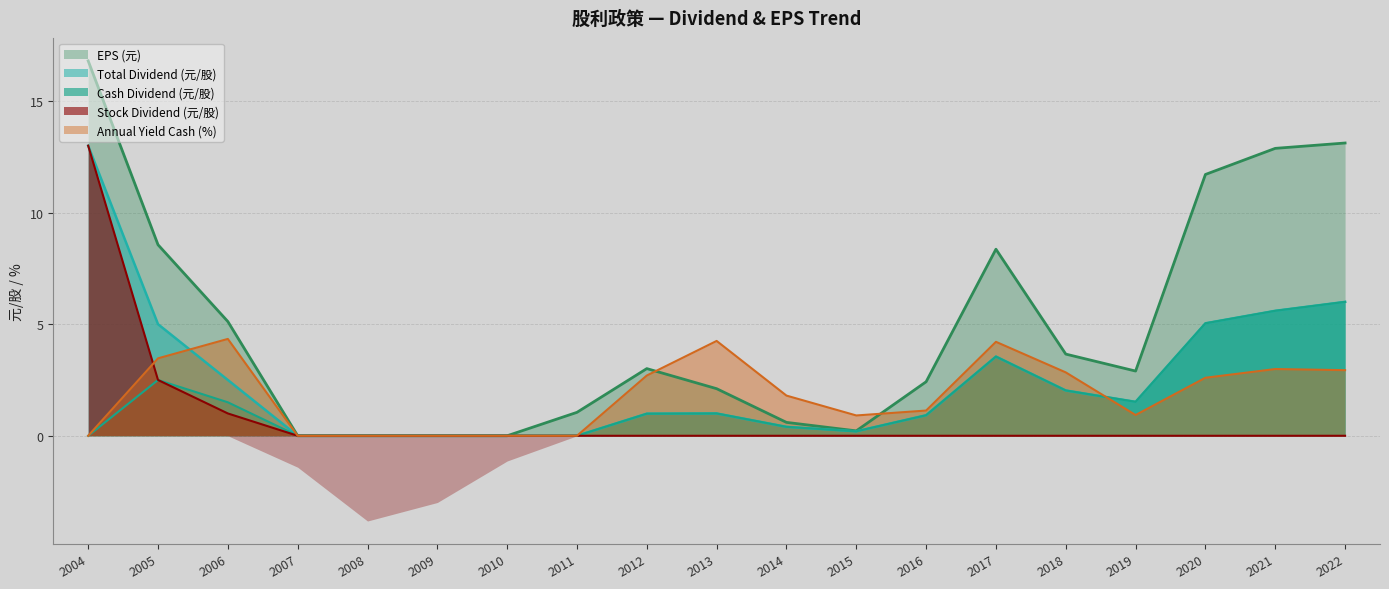

List the labels in order of Annual Yield Cash (%) value, smallest first.

2004, 2007, 2008, 2009, 2010, 2011, 2015, 2019, 2016, 2014, 2020, 2012, 2018, 2022, 2021, 2005, 2017, 2013, 2006